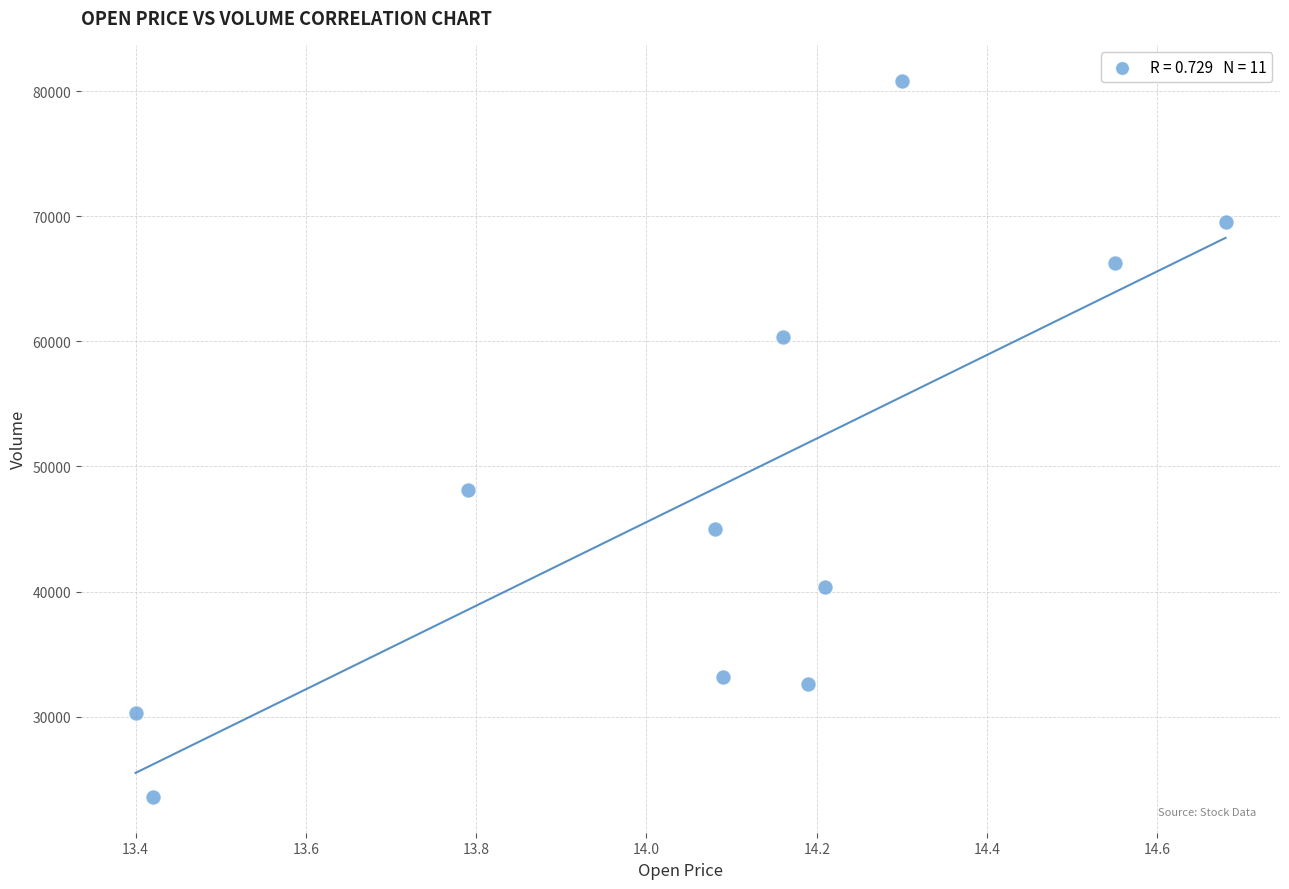

What is the average X value?

14.1